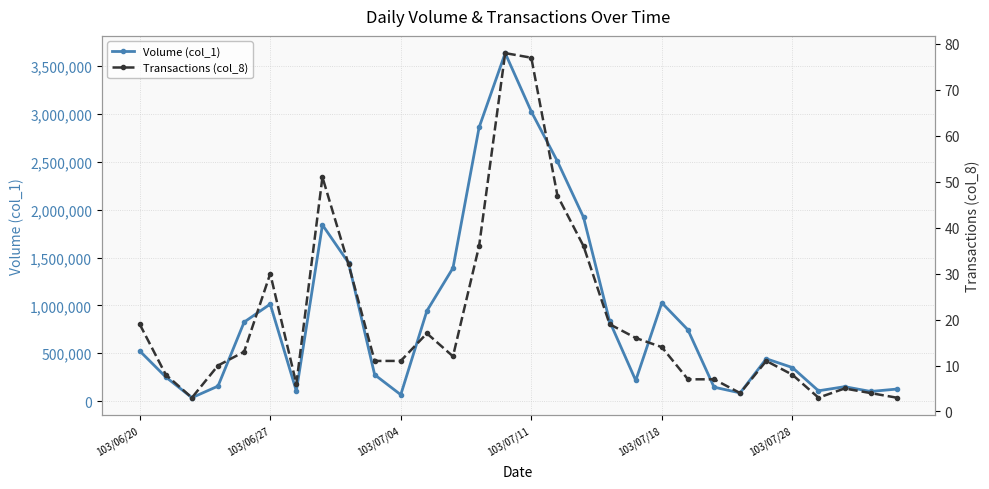

What is the value of the Transactions (col_8) point at the 9th from the left?

32